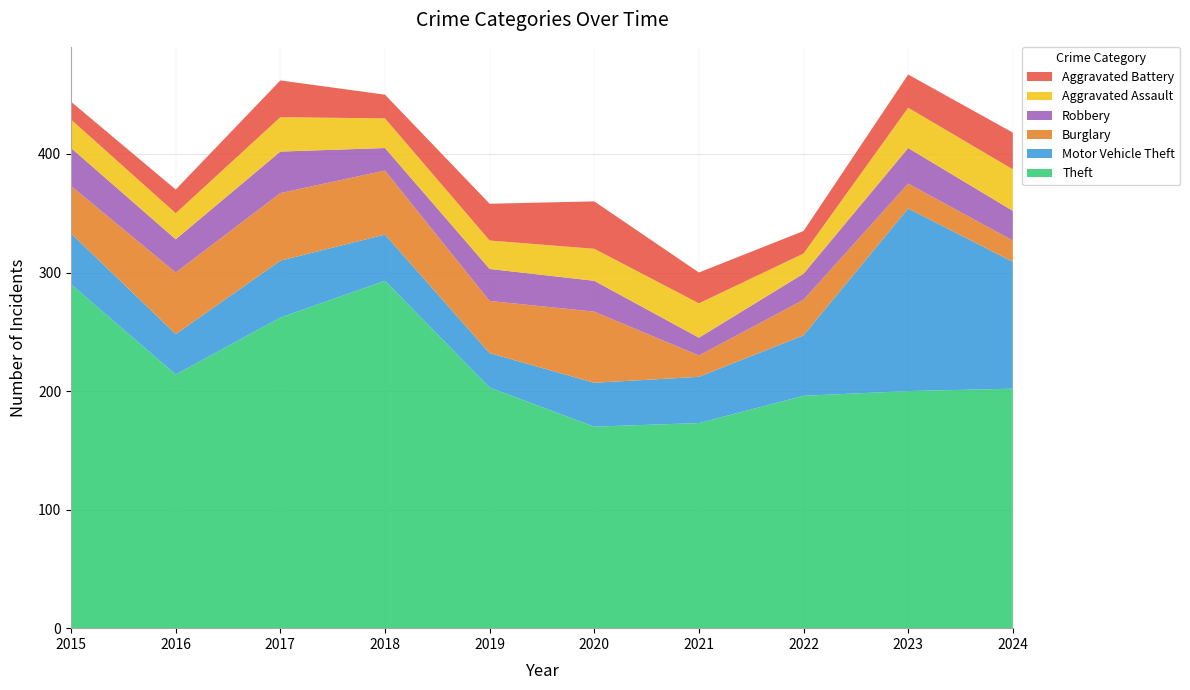

Reading left to right, extract all data points from this chart.

Theft: 2015=290	2016=214	2017=262	2018=293	2019=203	2020=170	2021=173	2022=196	2023=200	2024=202
Motor Vehicle Theft: 2015=43	2016=34	2017=48	2018=39	2019=29	2020=37	2021=39	2022=51	2023=154	2024=107
Burglary: 2015=40	2016=52	2017=57	2018=54	2019=44	2020=60	2021=18	2022=30	2023=21	2024=18
Robbery: 2015=32	2016=28	2017=35	2018=19	2019=27	2020=26	2021=15	2022=22	2023=30	2024=25
Aggravated Assault: 2015=24	2016=22	2017=29	2018=25	2019=24	2020=27	2021=29	2022=17	2023=34	2024=35
Aggravated Battery: 2015=15	2016=20	2017=31	2018=20	2019=31	2020=40	2021=26	2022=19	2023=28	2024=31